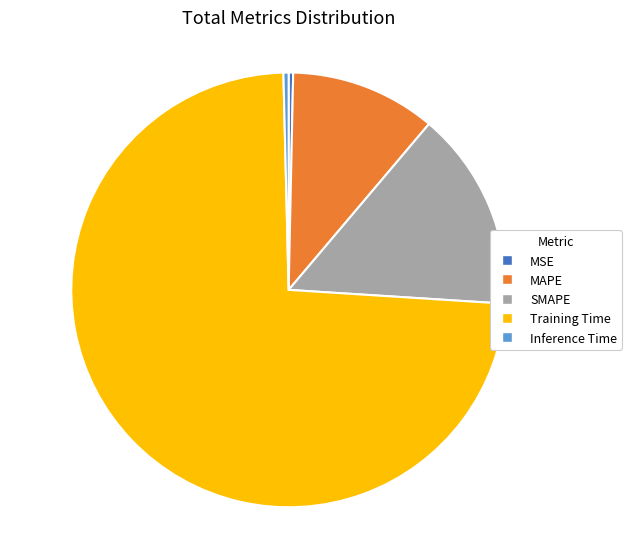

Combined, do Inference Time and SMAPE account for over 50%?

No